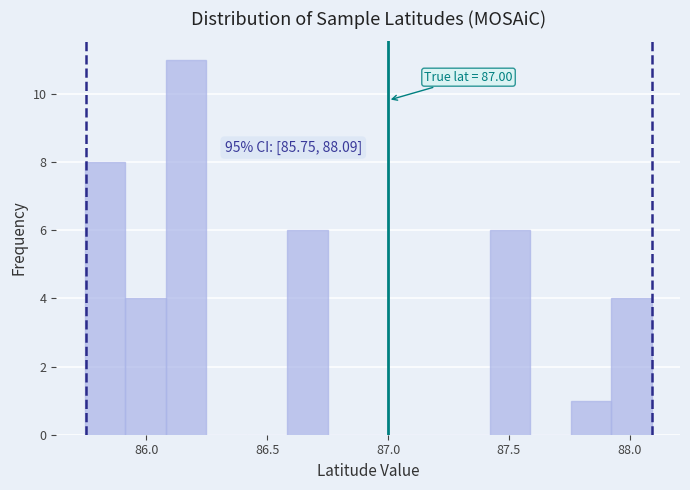

Around what value on the x-axis is the tallest bar? Give the approximate position of its centre, as read against the axis.

86.15